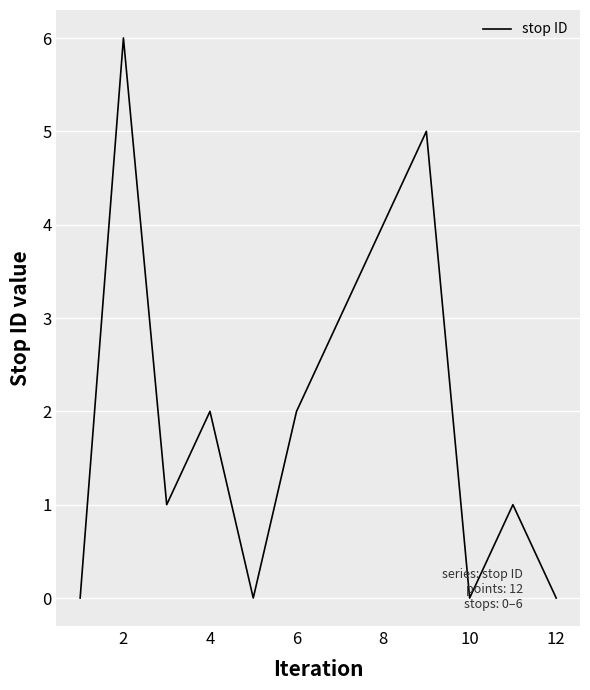

What is the difference between the second highest and second lowest values?

5